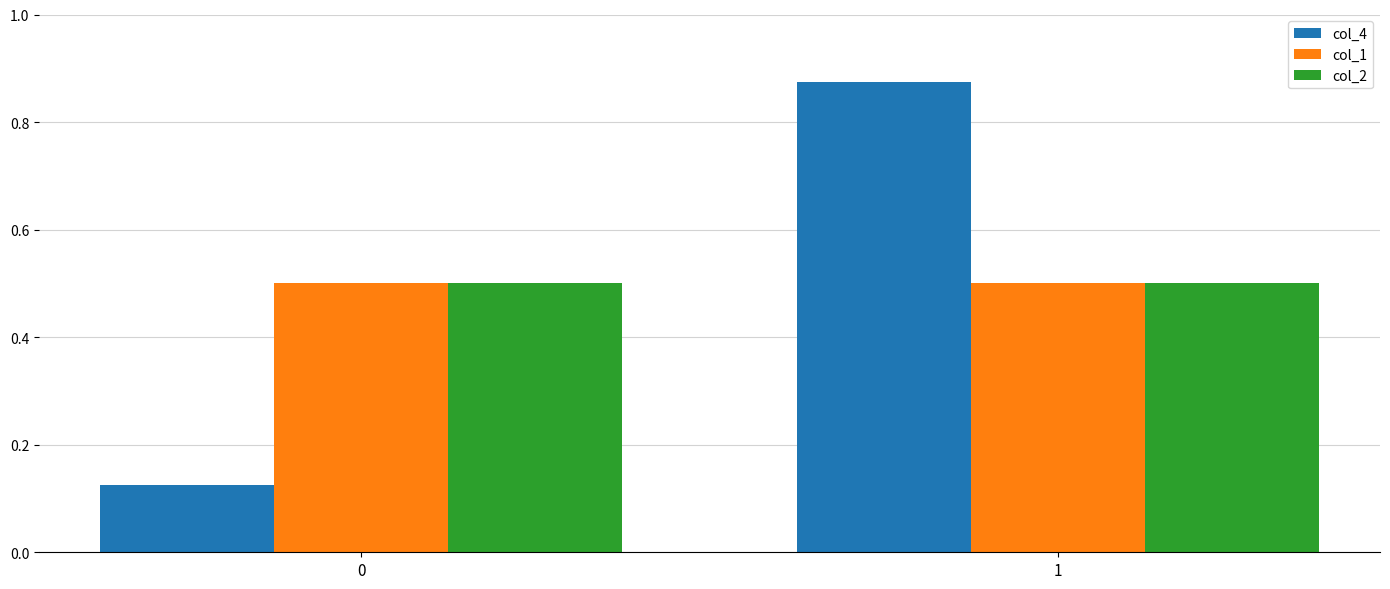

What is the sum of all col_1 values?

1.0